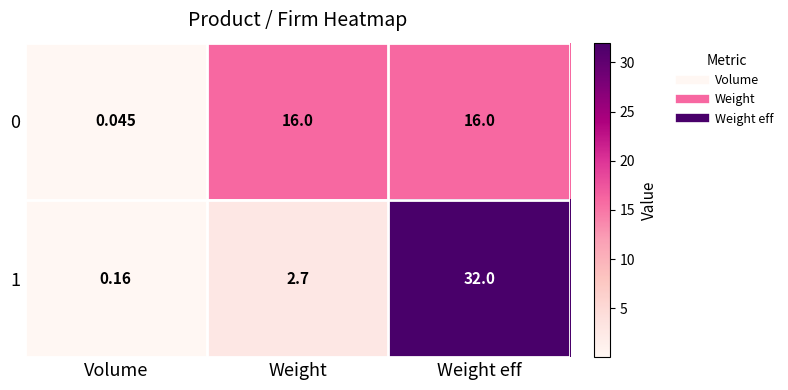

Where is 1 nearest to the value 16?

Weight